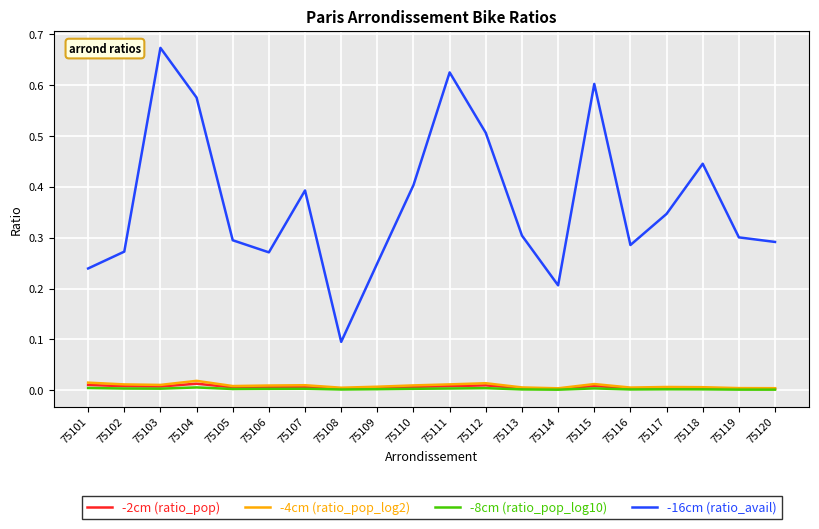

Which series has the largest range (max minus min)?

-16cm (ratio_avail)